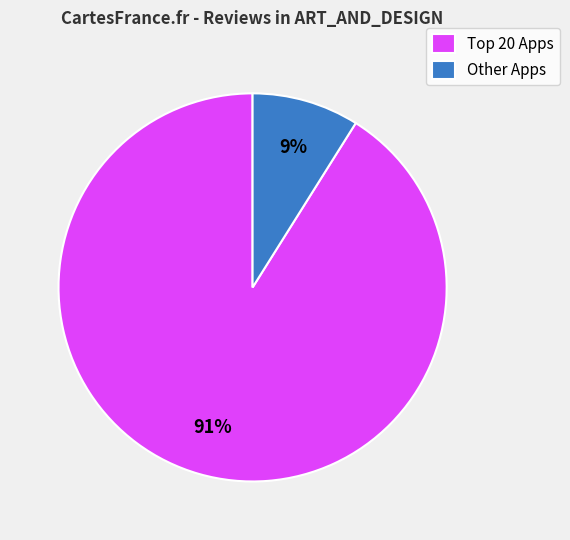

Count the number of slices in the pie.

2